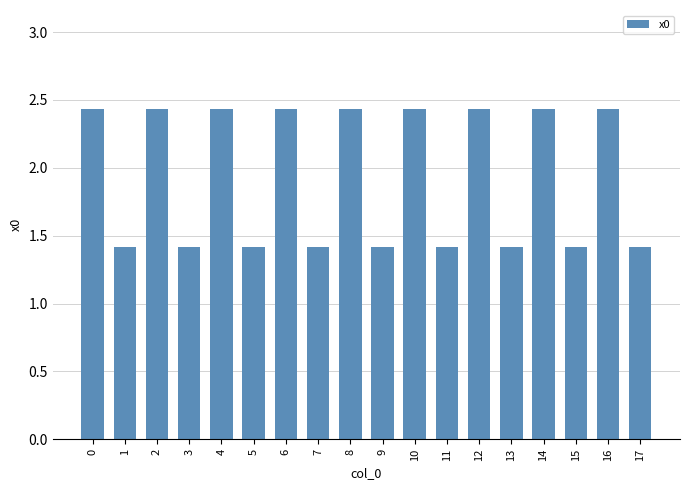

What is the value of the 16th bar from the left?

1.4